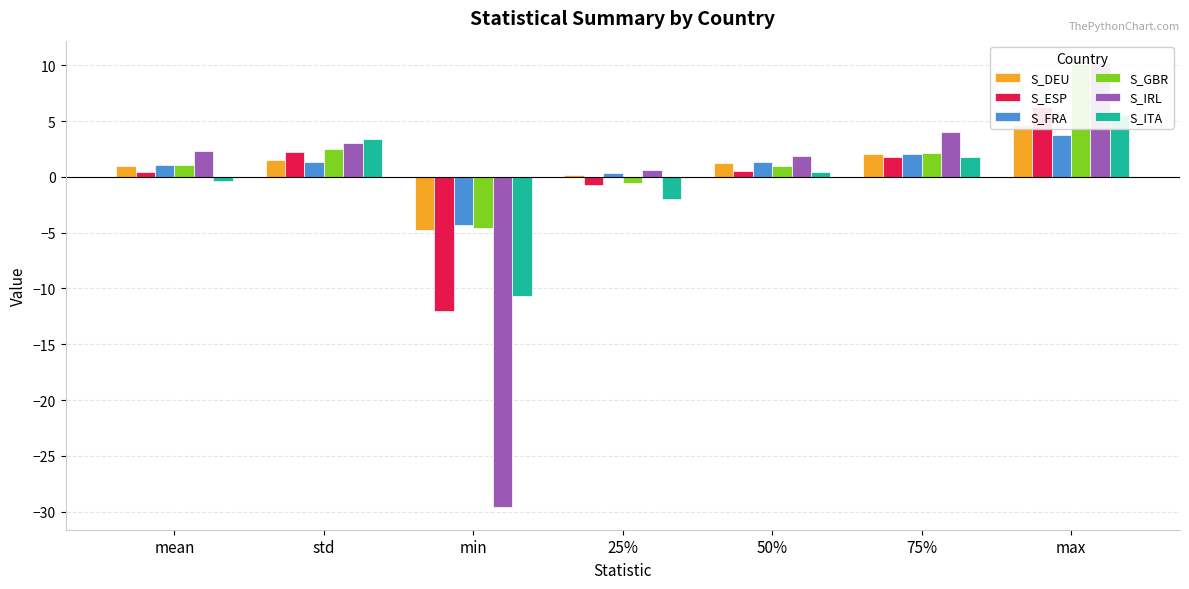

Does the chart contain stacked bars?

No